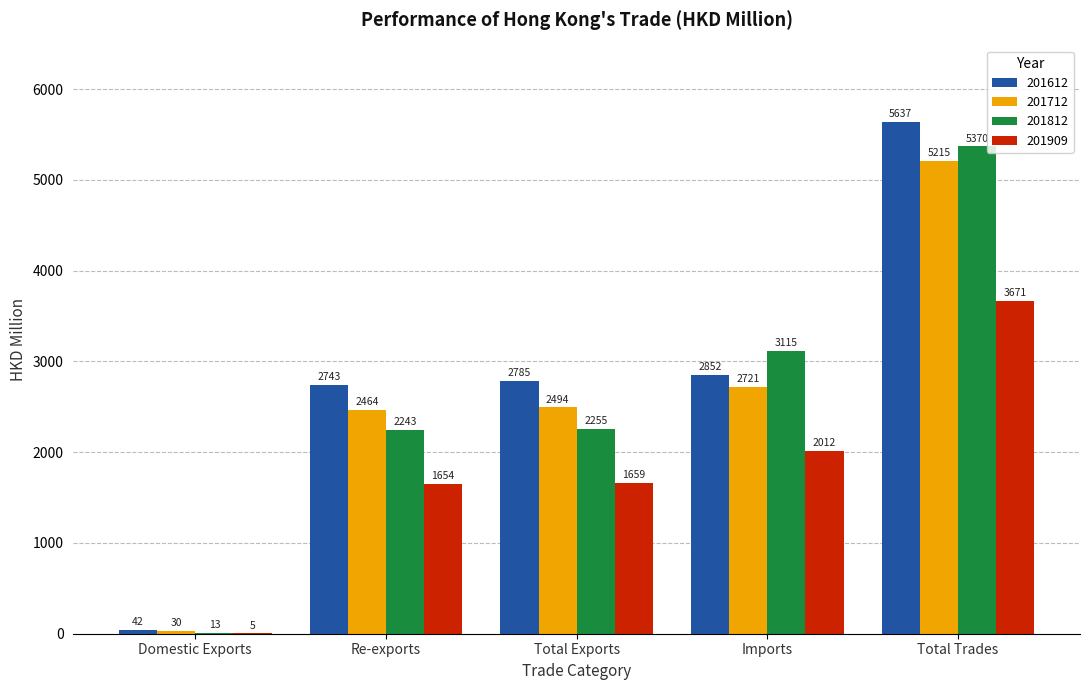

Between Re-exports and Imports, which series saw the biggest shift?

201812